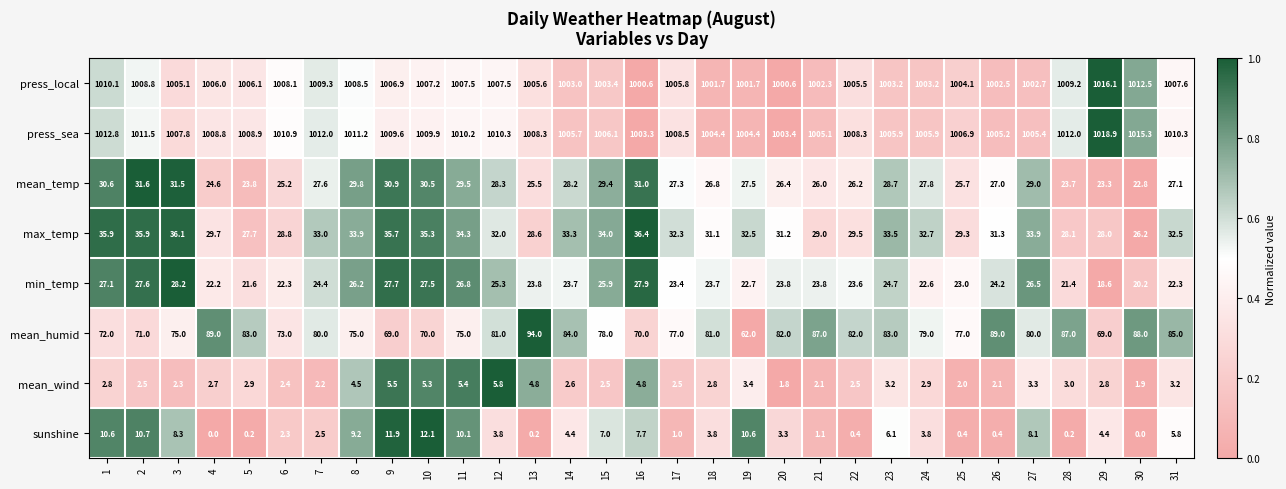

At which label does min_temp reach its peak?

3